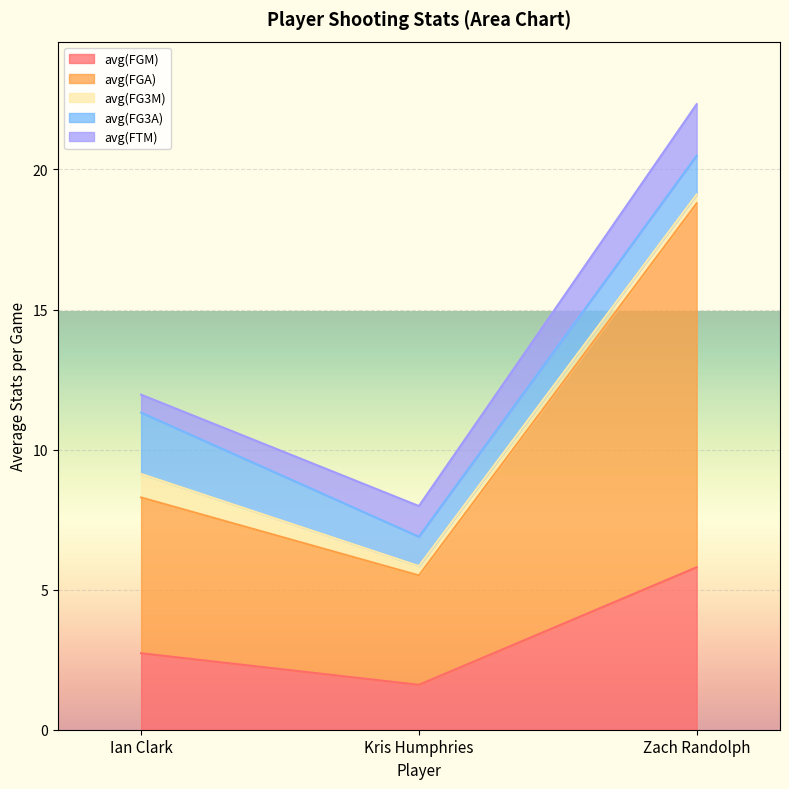

Reading left to right, list all the values displayed in this chart.

avg(FGM): 2.7	1.6	5.8
avg(FGA): 5.6	3.9	13.0
avg(FG3M): 0.8	0.3	0.3
avg(FG3A): 2.2	1.0	1.4
avg(FTM): 0.6	1.1	1.8